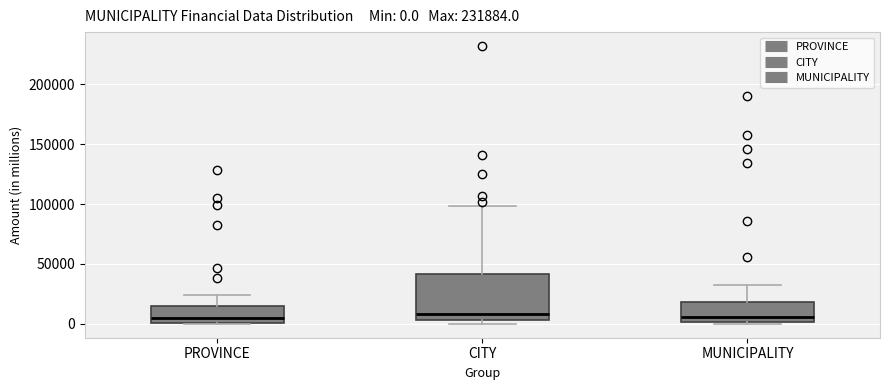

Which box is the tallest, from its lower edge to its upper edge?

CITY